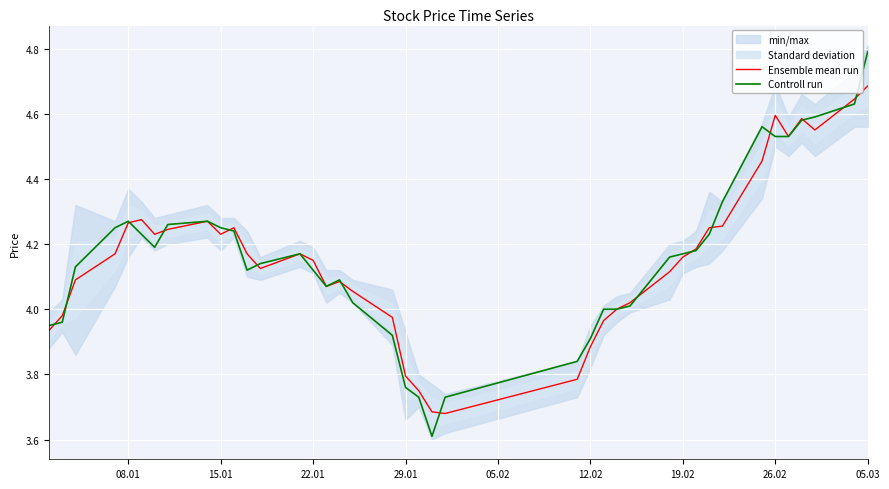

The Ensemble mean run series shows 6.8 at 19.02. True or false?

False